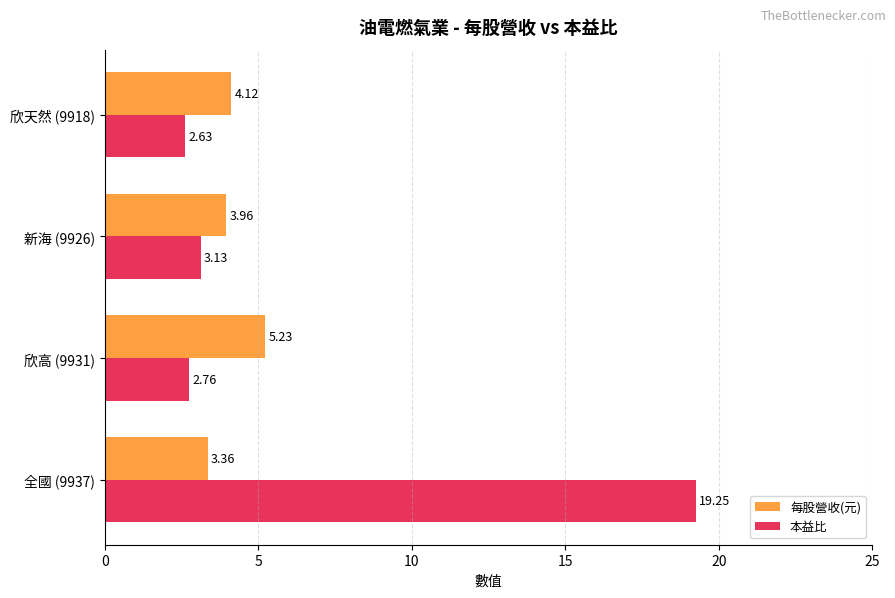

List the series in order of their overall mean, highest first.

本益比, 每股營收(元)